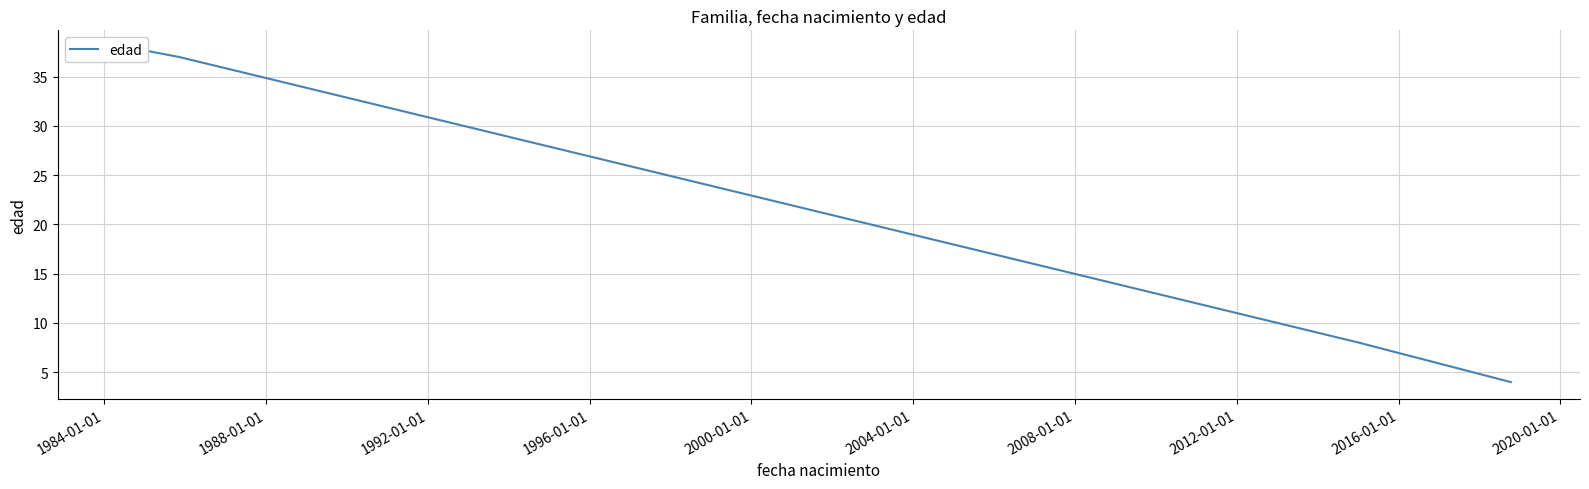

What is the difference between the maximum and minimum values?

34